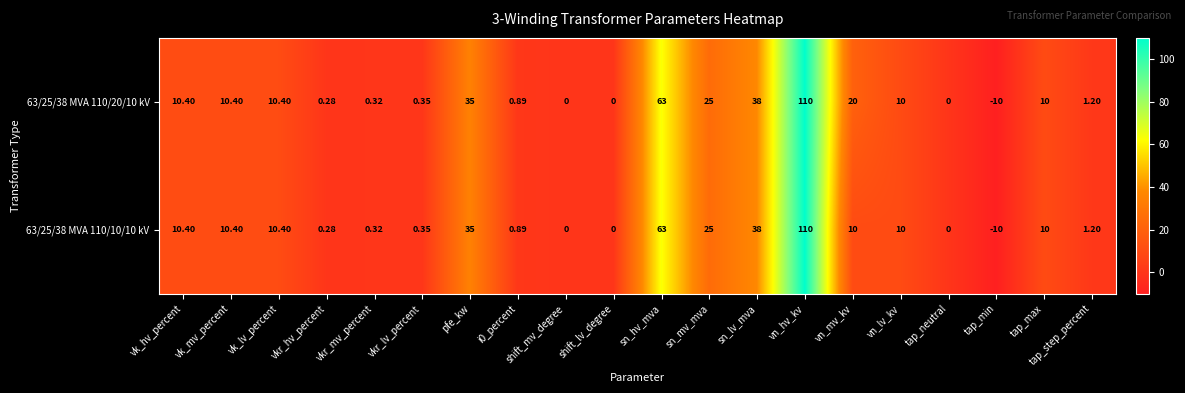

At which label does 63/25/38 MVA 110/20/10 kV first exceed 10?

vk_hv_percent